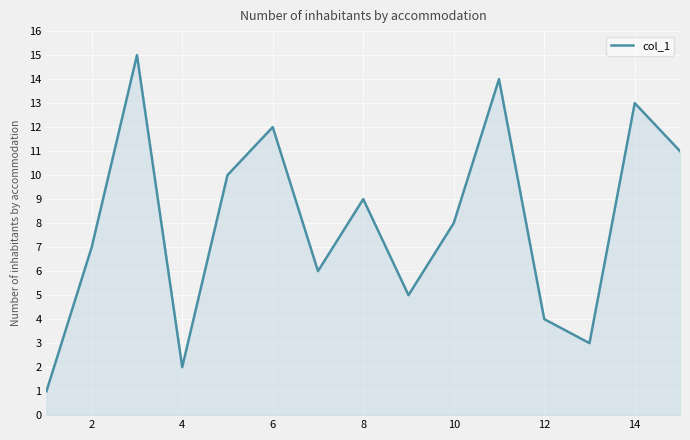

Reading left to right, extract all data points from this chart.

1	7	15	2	10	12	6	9	5	8	14	4	3	13	11